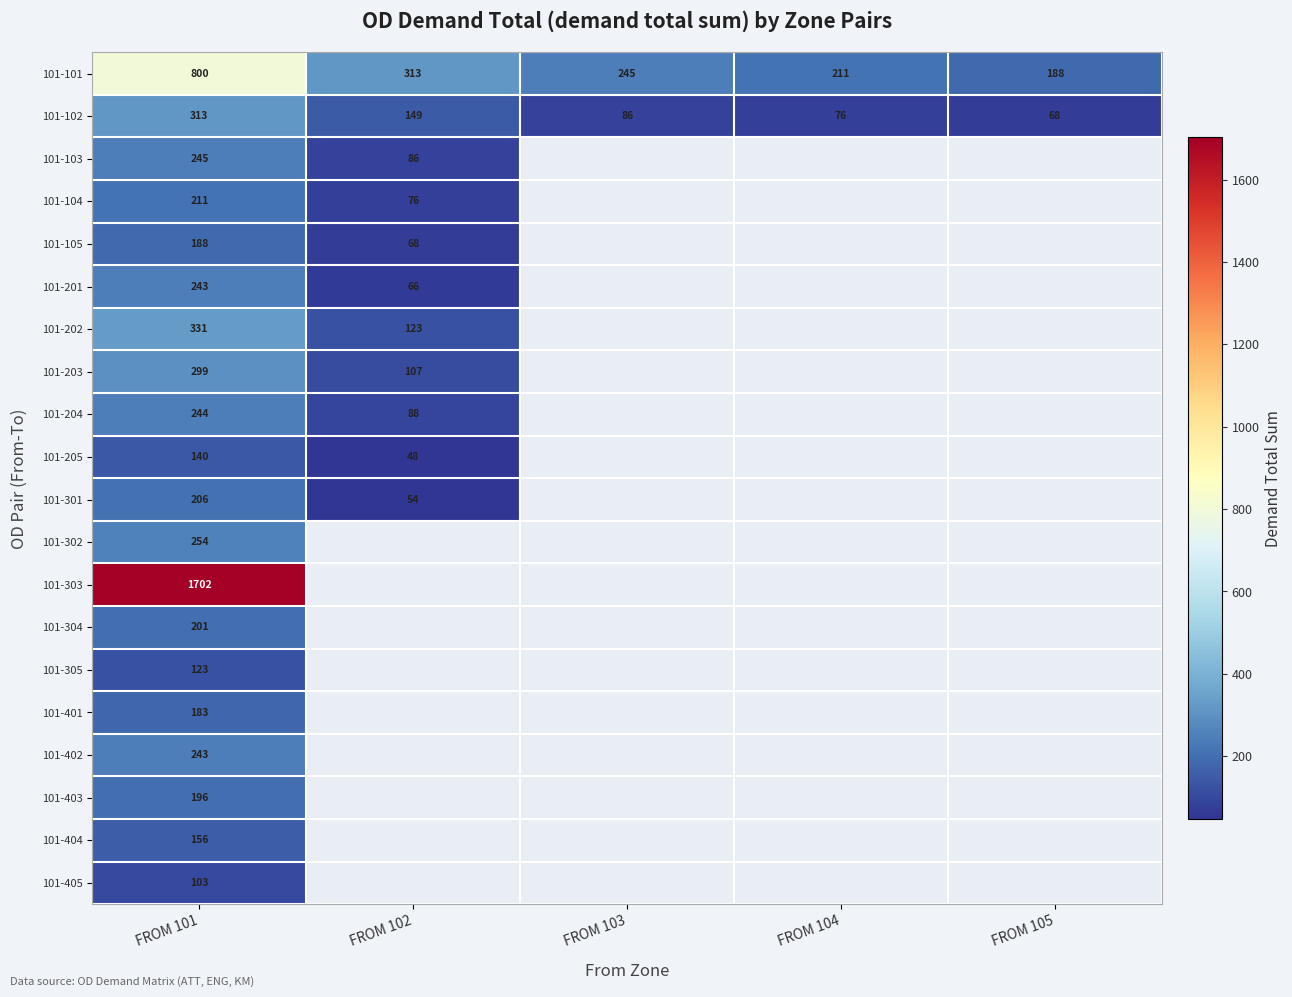

What is the difference between the maximum and minimum values in the 101-202 series?

207.7